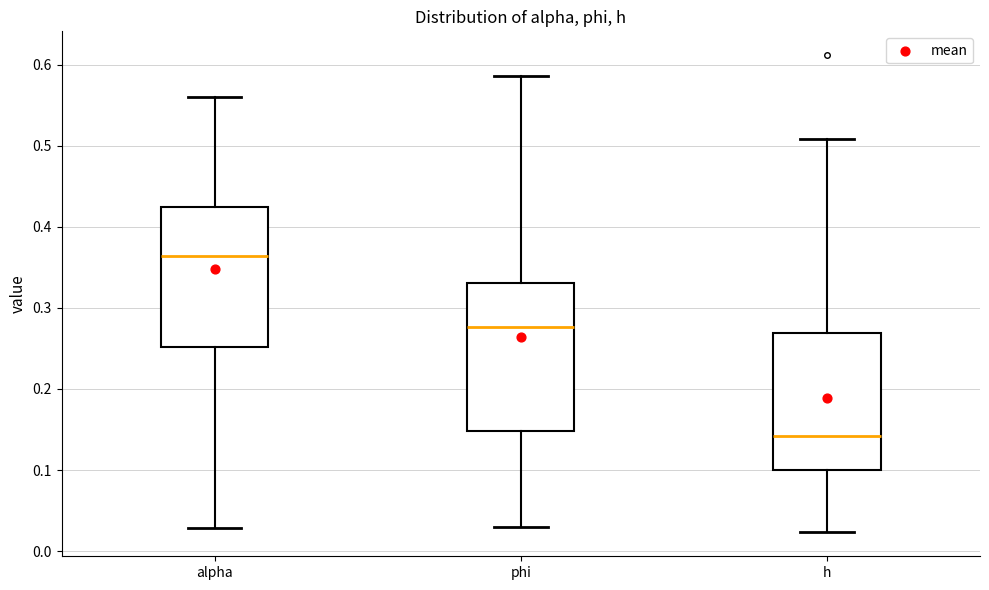

Which box's median line is the highest?

alpha